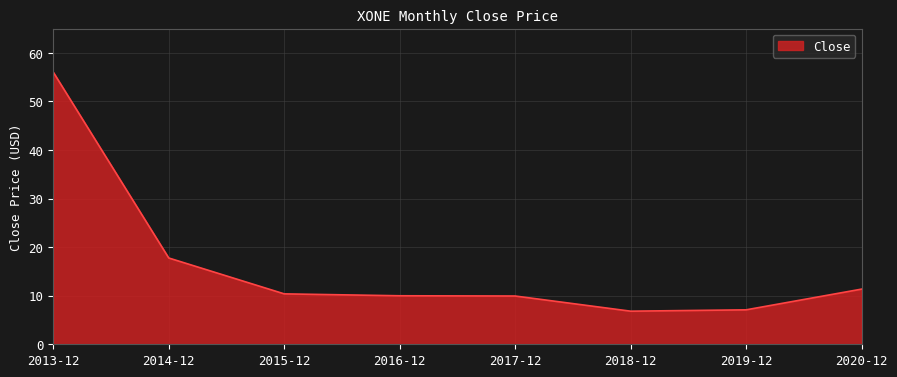

Approximately how many times larger is the value at 2017-12 compared to 2018-12?

1.5